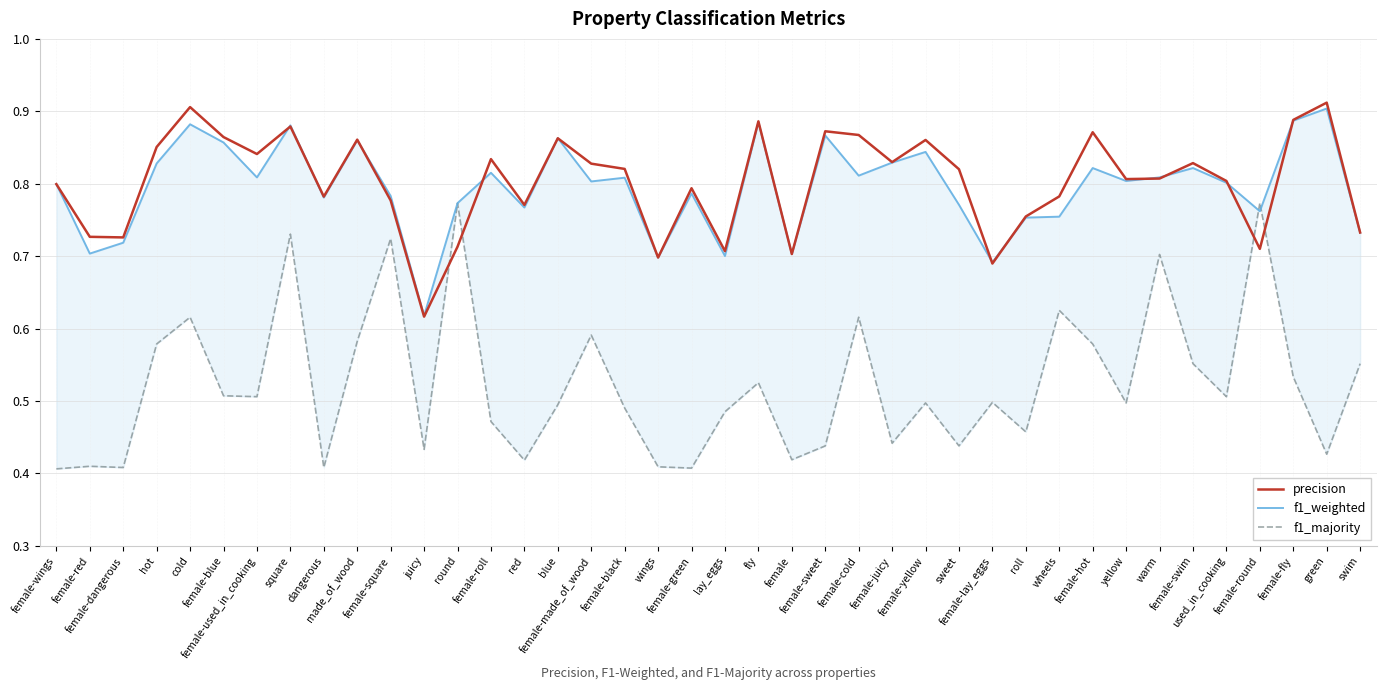

Where is precision nearest to the value 0?

juicy